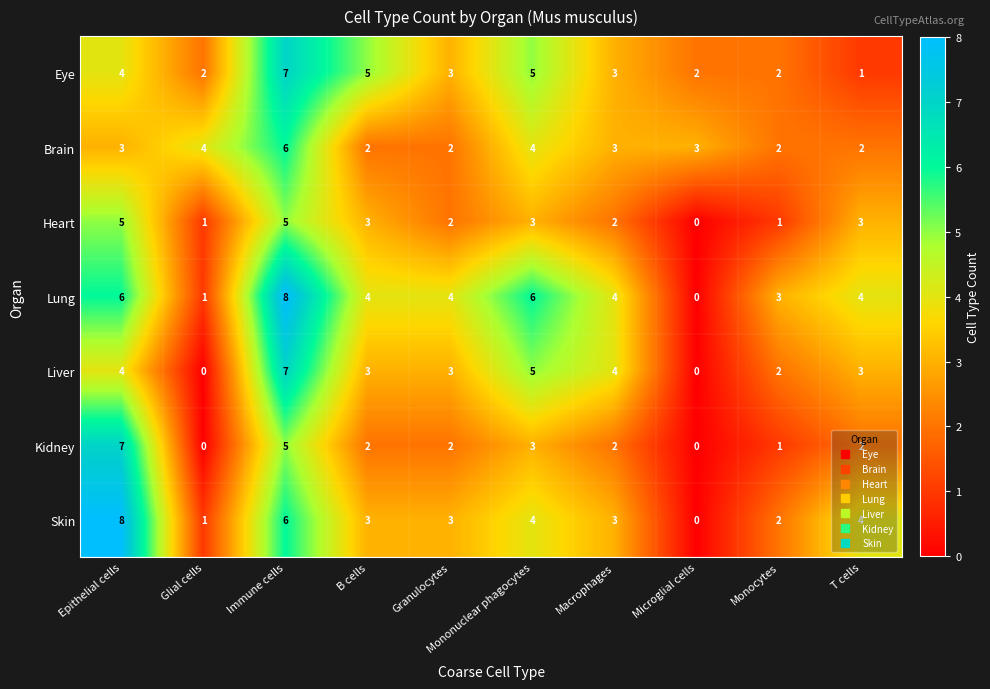

What is the difference between the maximum and minimum values in the Heart series?

5